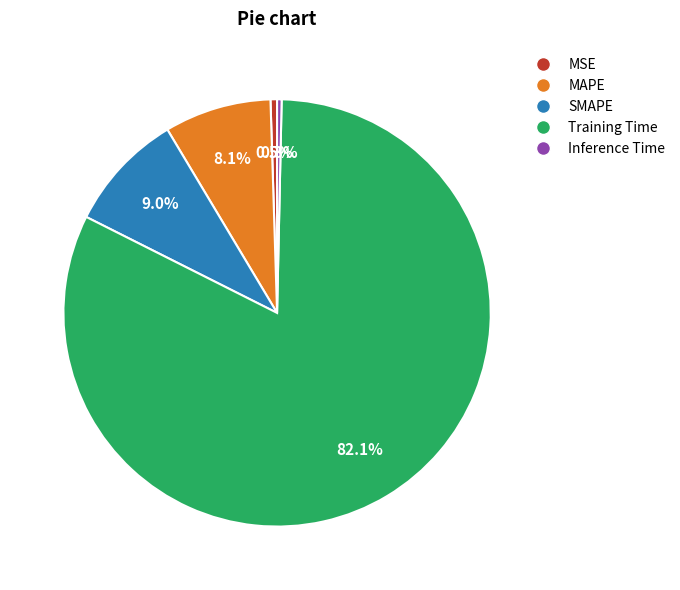

Is there a majority slice in this chart?

Yes